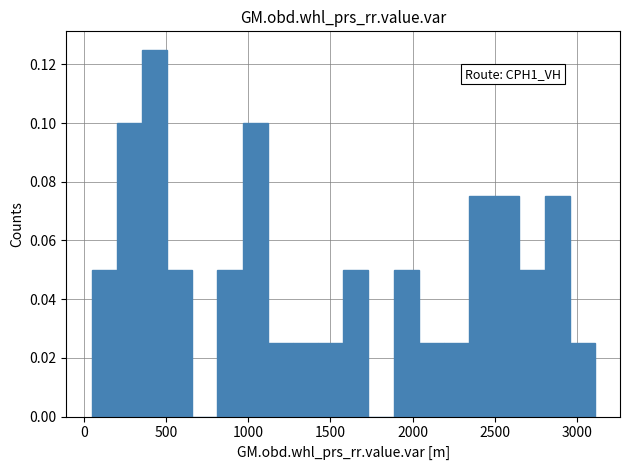

Read against the x-axis, roughly where is the centre of the tallest bar?

450